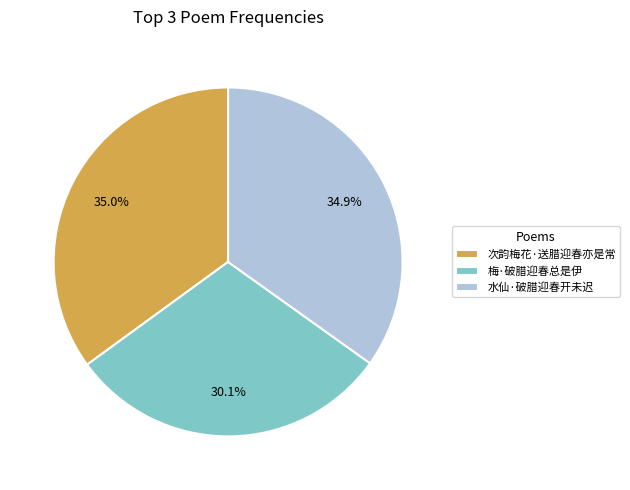

Count the number of slices in the pie.

3